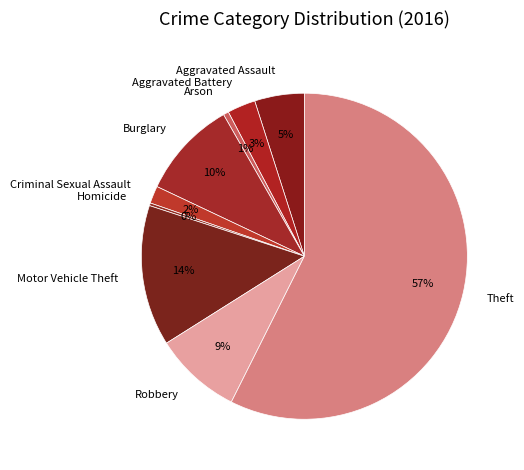

To the nearest percent, what portion does Arson represent?

1%